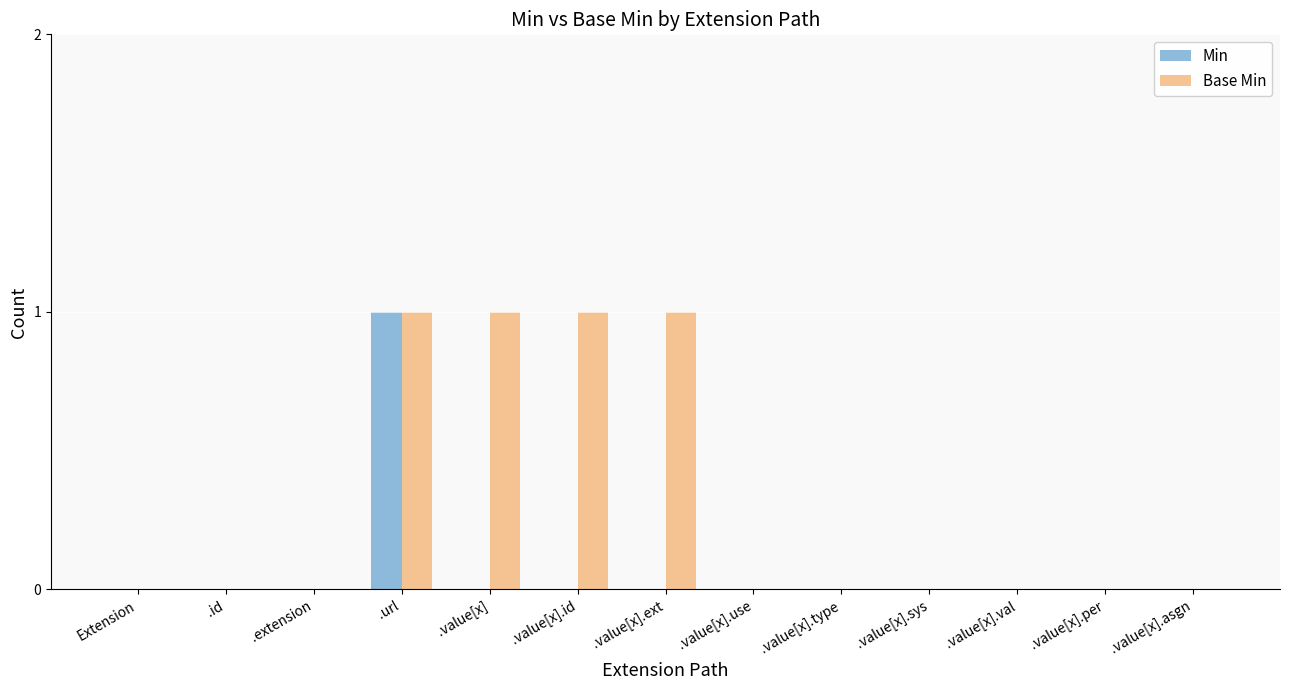

The value of Min at .value[x].use is 0. True or false?

True